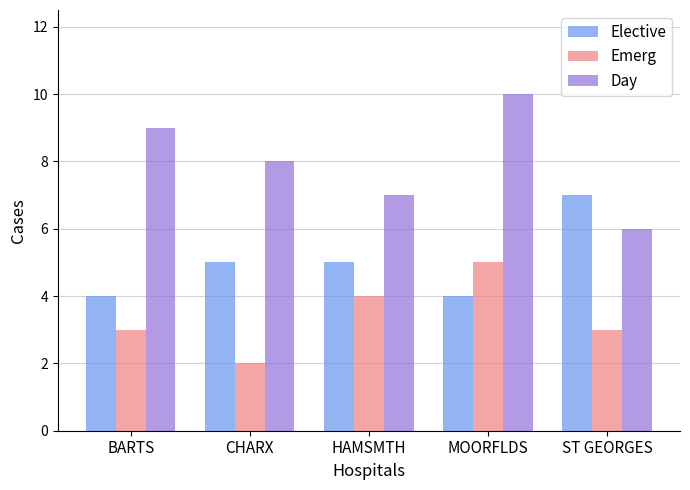

Reading left to right, transcribe all the data shown in this chart.

Elective: 4	5	5	4	7
Emerg: 3	2	4	5	3
Day: 9	8	7	10	6